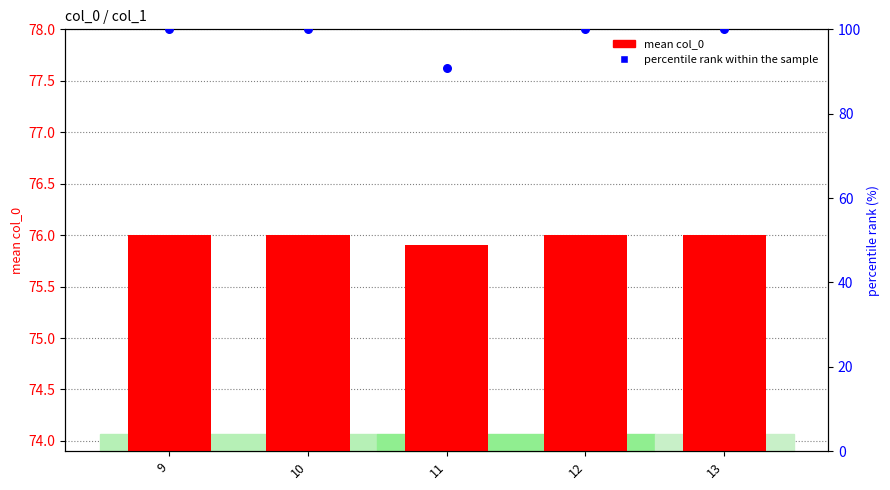

Is the value of percentile rank within sample at 13 greater than the value of mean col_0 at 10?

Yes